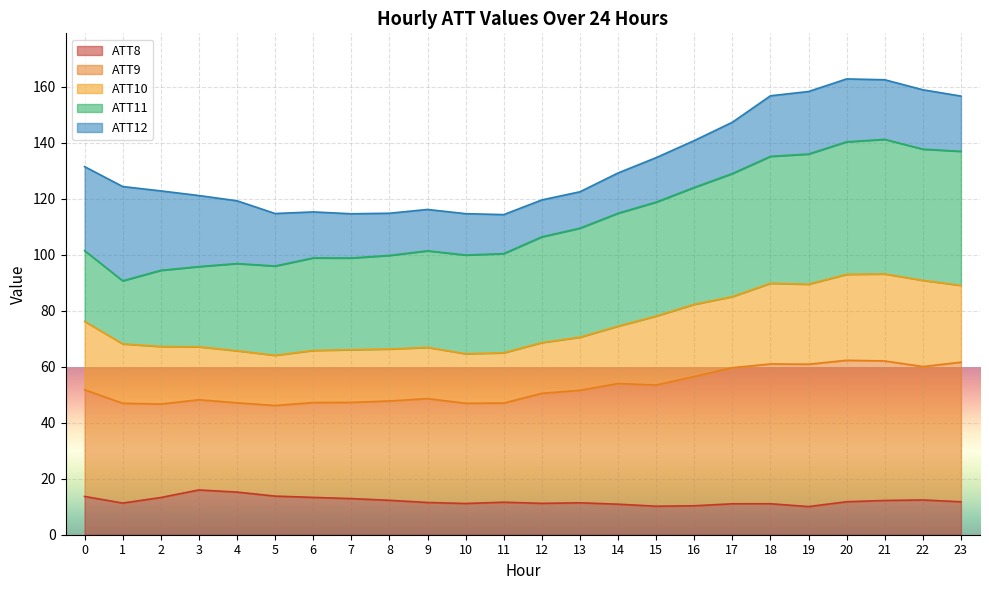

What is the total value across all series at 23?

156.7